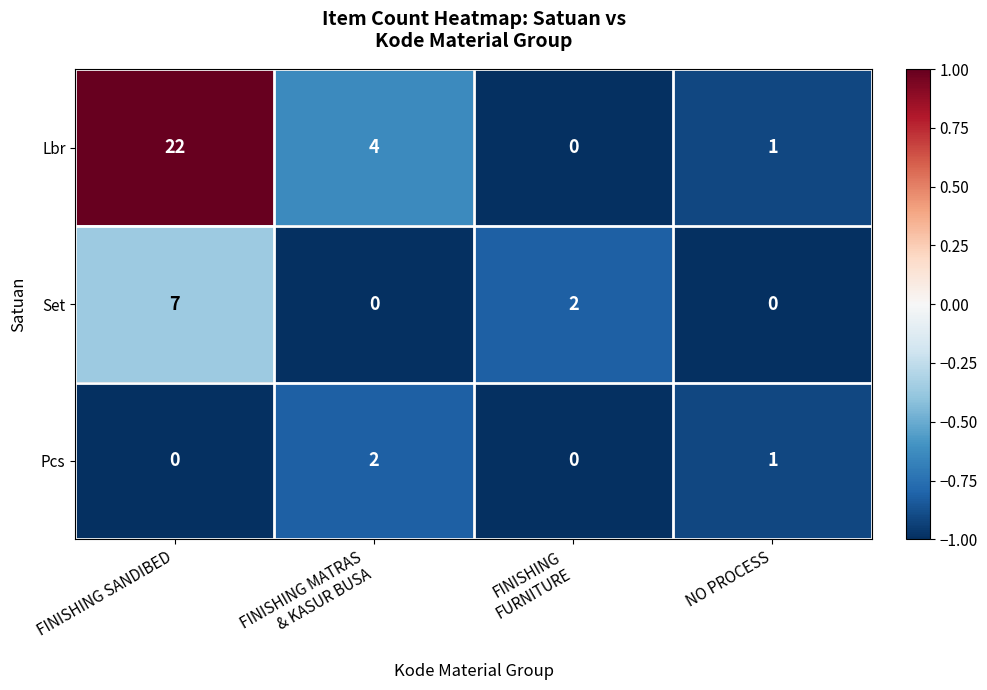

Between FINISHING MATRAS
& KASUR BUSA and NO PROCESS, which series saw the biggest shift?

Lbr